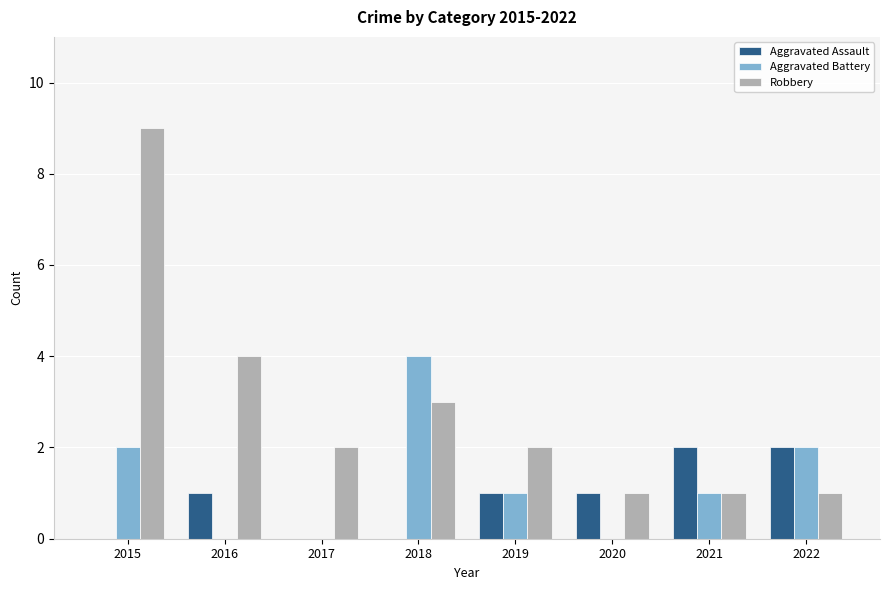

How many groups of bars are there?

8